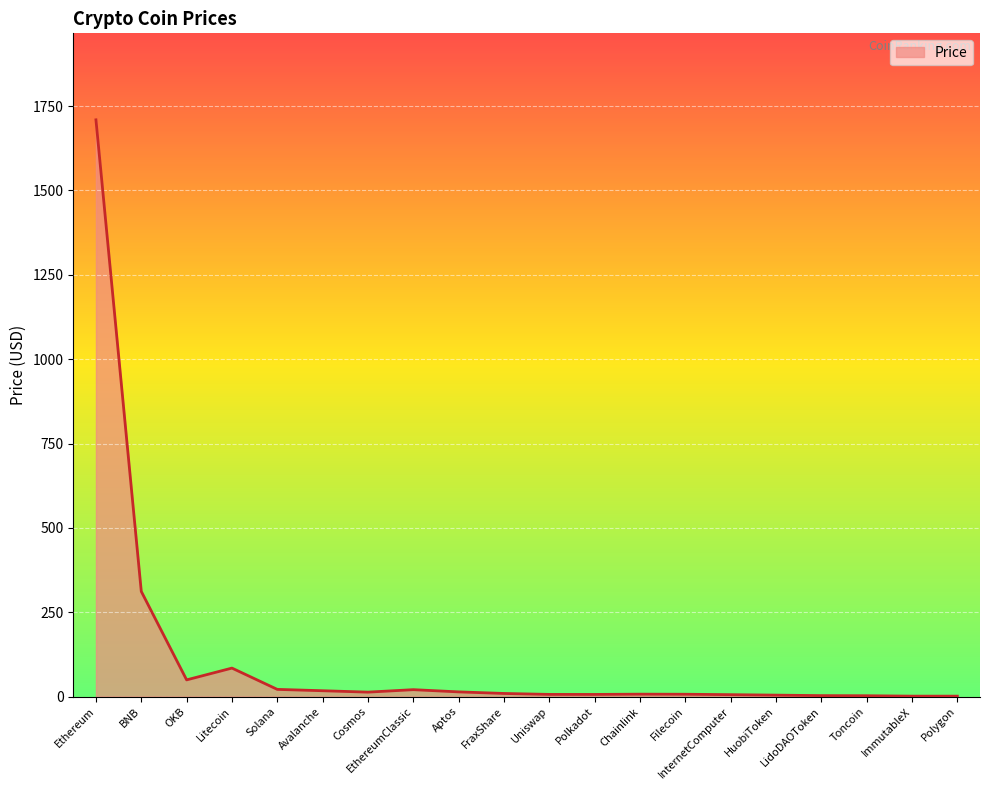

Which has a higher value, OKB or Uniswap?

OKB